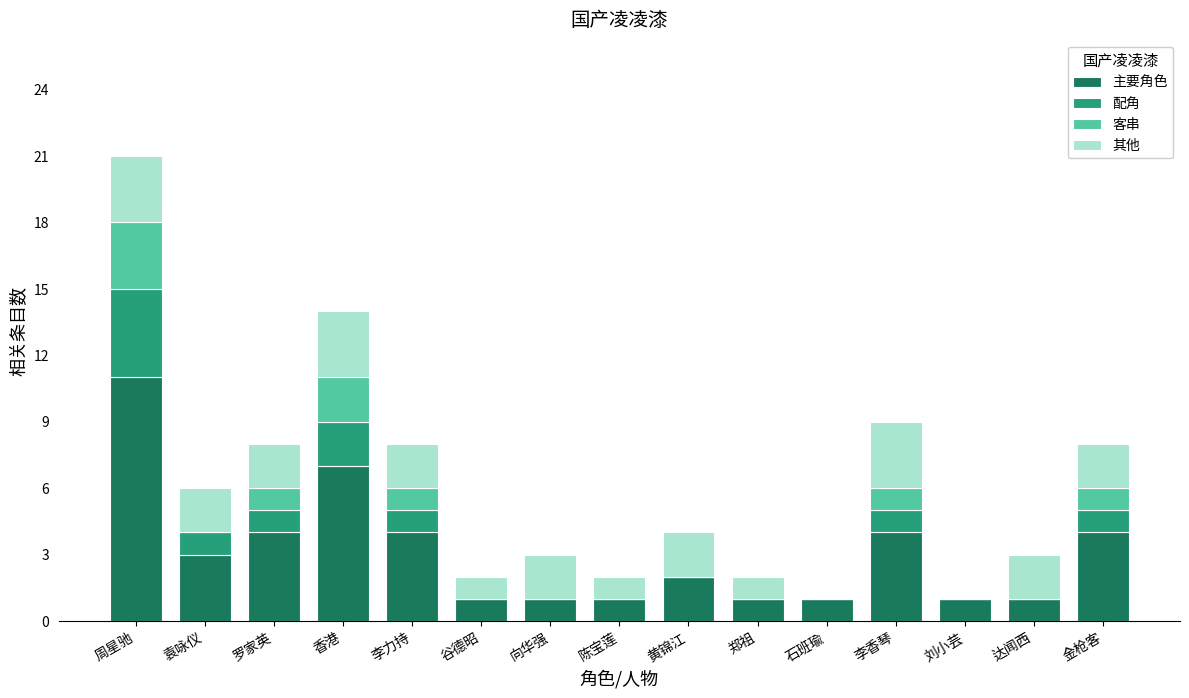

At which category is the sum across all series the highest?

周星驰